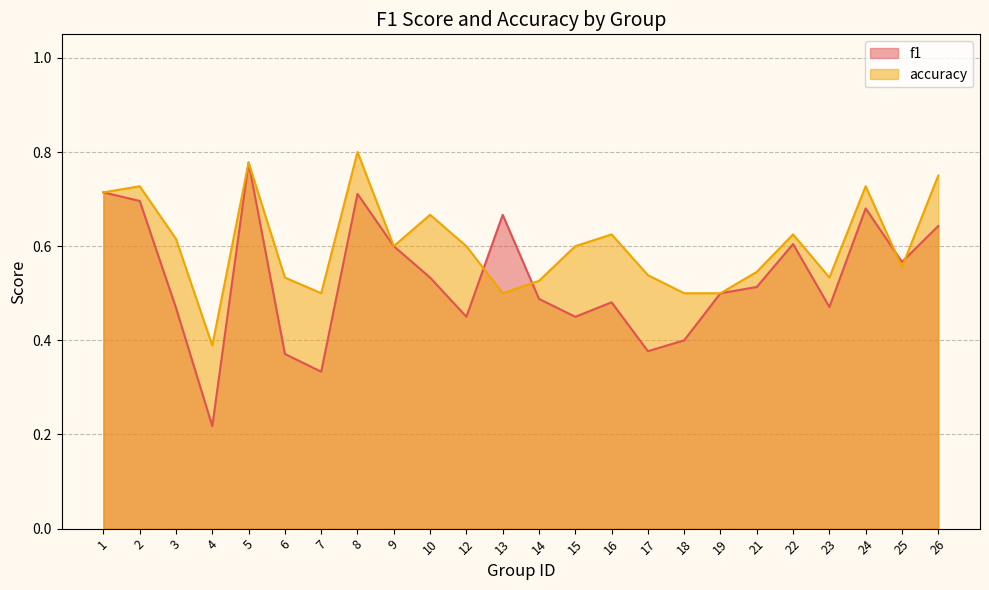

Which series changed the most between 2 and 25?

accuracy